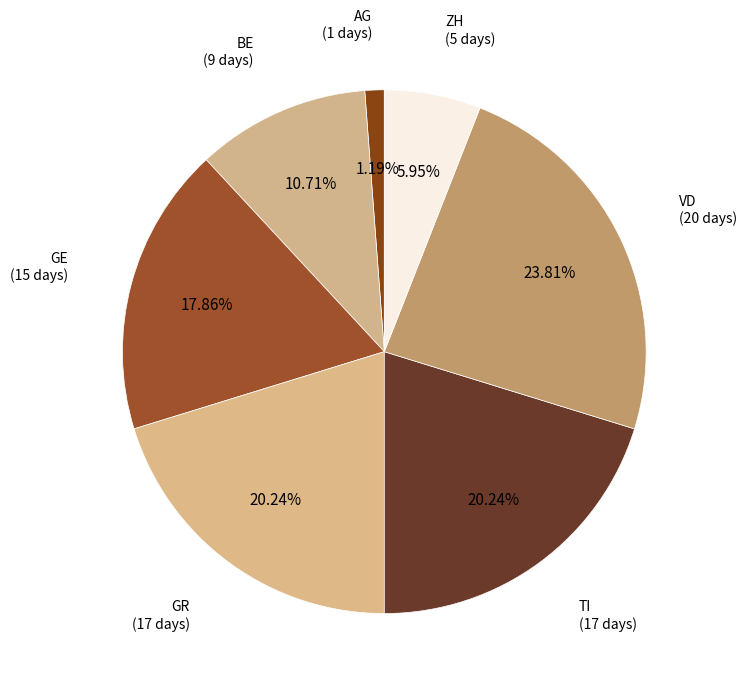

How many segments does this pie chart have?

7